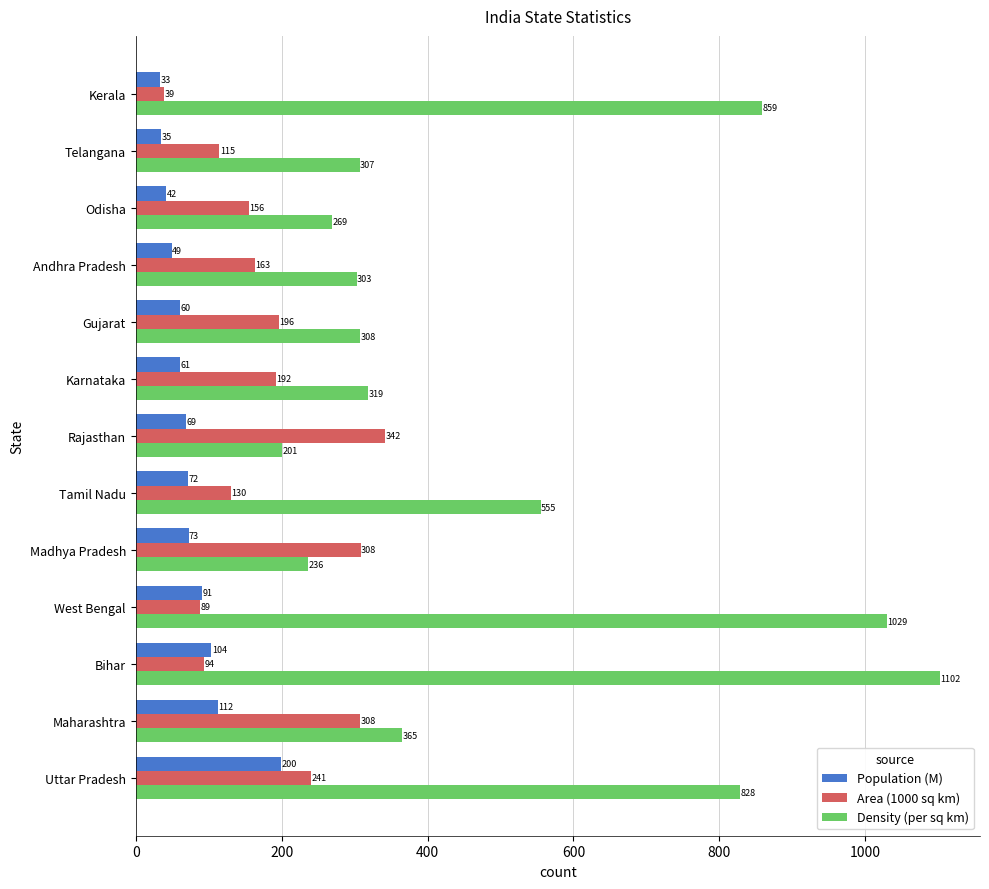

What is the difference between the maximum and minimum values in the Density (per sq km) series?

901.0